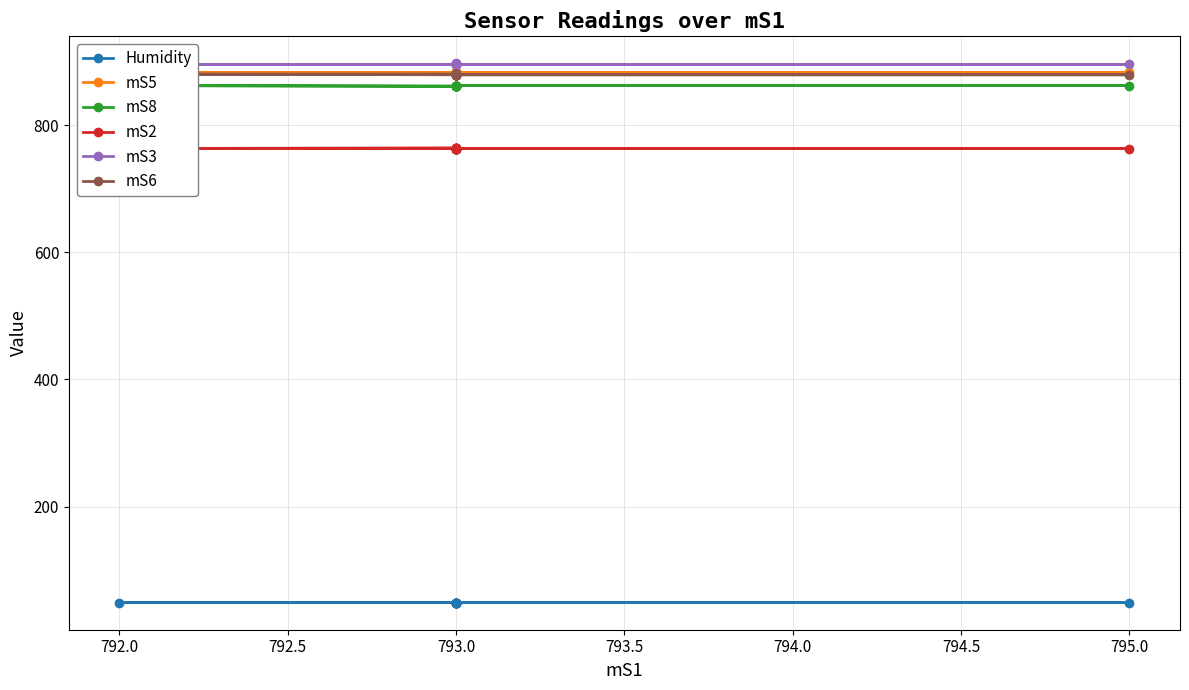

At 793.0, list the series in order from smallest to largest.

Humidity, mS2, mS8, mS6, mS5, mS3